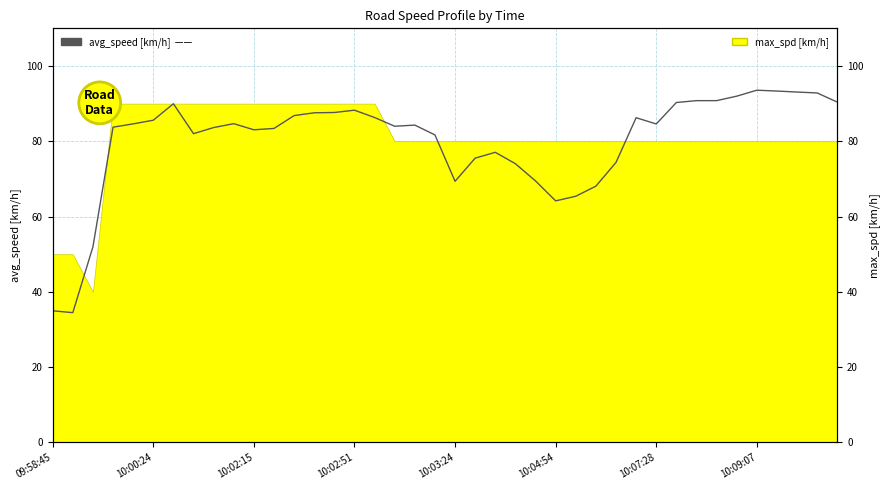

Reading right to left, what are all the values shown in this chart?

90.4	92.8	93.1	93.3	93.6	92.0	90.8	90.8	90.3	84.6	86.3	74.4	68.1	65.4	64.2	69.5	74.0	77.1	75.5	69.4	81.7	84.3	84.0	86.3	88.3	87.6	87.6	86.8	83.4	83.1	84.7	83.6	82.0	90.0	85.6	84.6	83.7	52.0	34.5	35.0